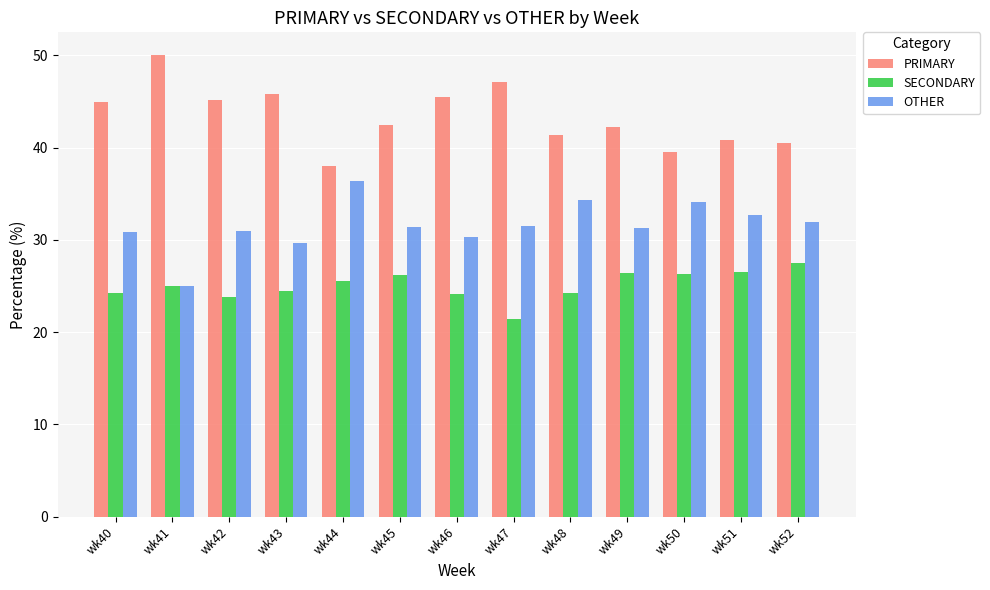

Which series has the largest total across all categories?

PRIMARY